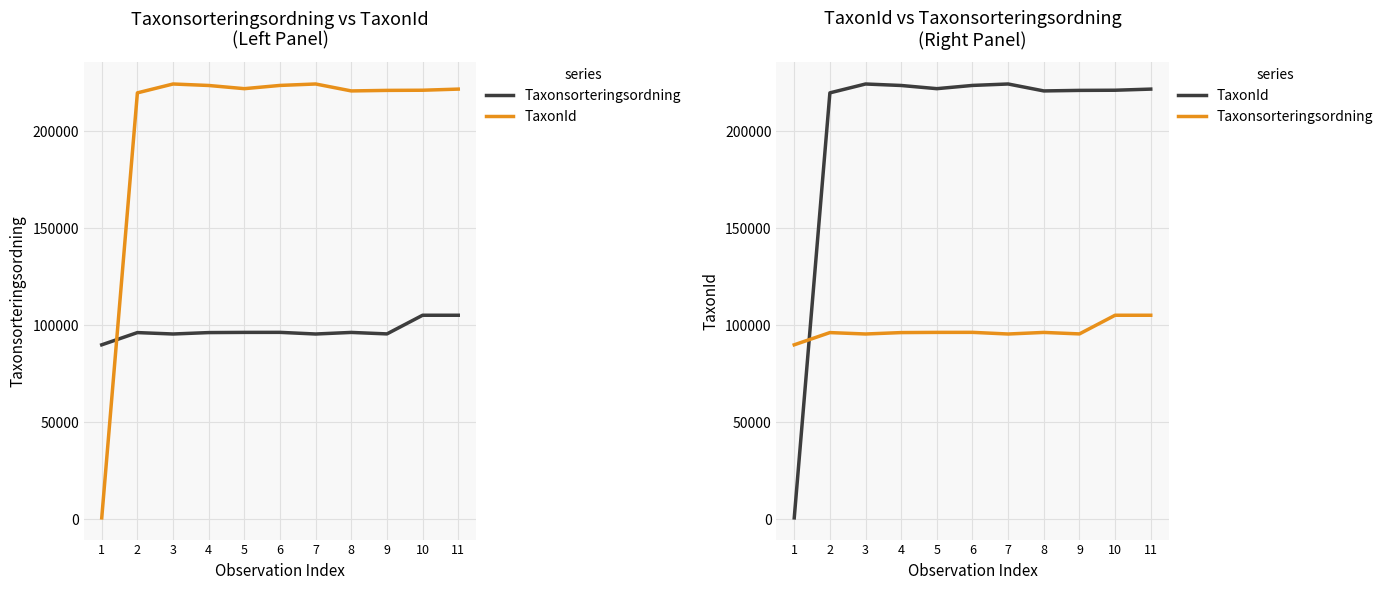

Which series changed the most between 2 and 10?

Taxonsorteringsordning